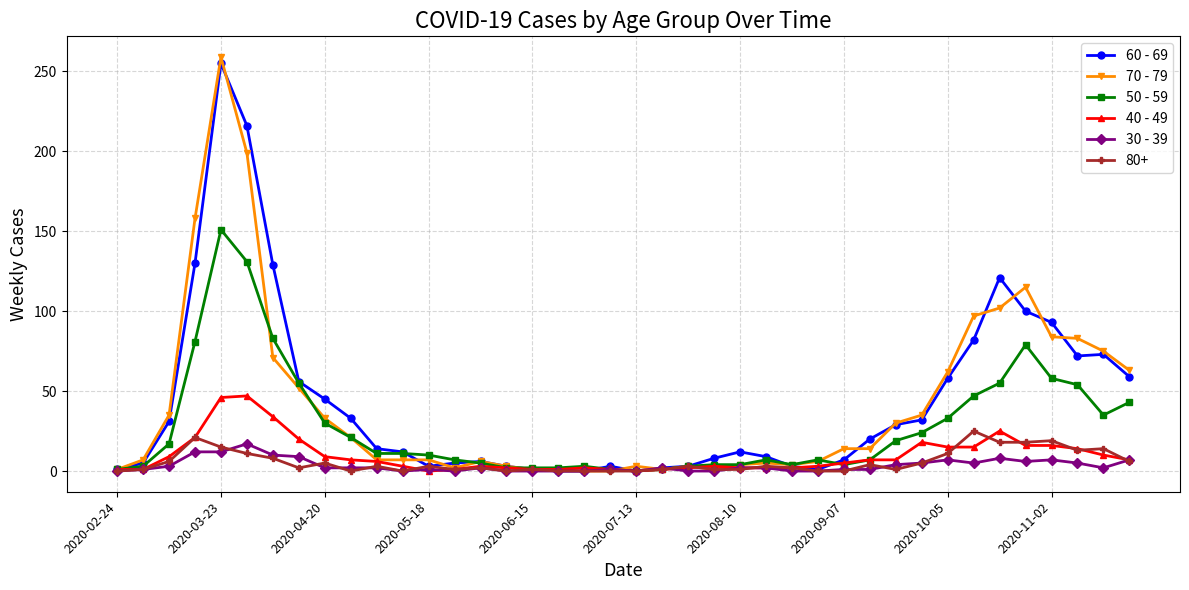

Does the chart display data point markers on the line(s)?

Yes